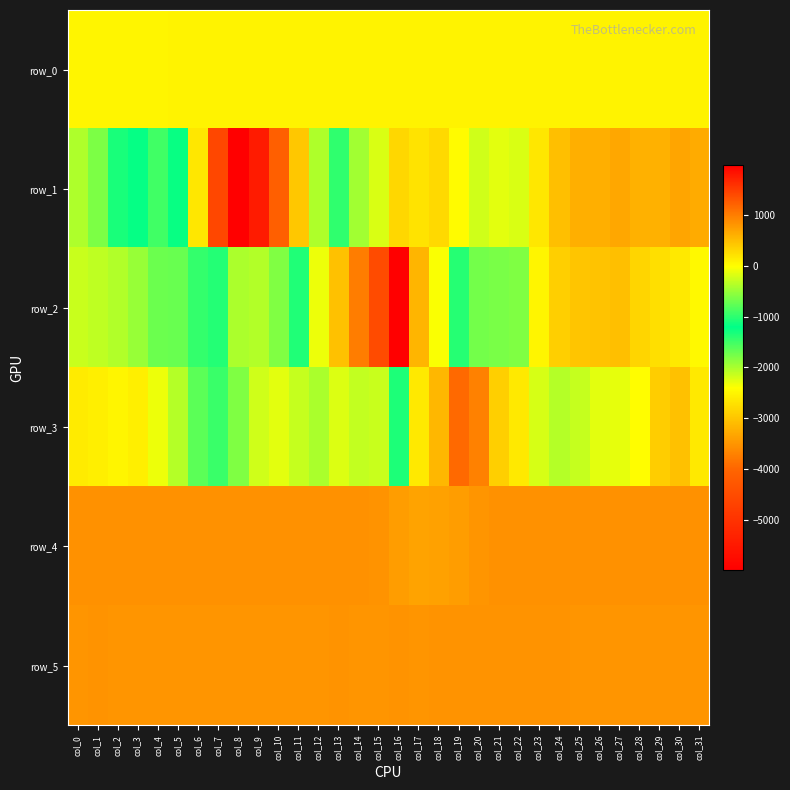

Reading left to right, what are all the values shown in this chart?

row_0: col_0=66.1	col_1=66.1	col_2=66.2	col_3=66.2	col_4=66.3	col_5=66.3	col_6=66.4	col_7=66.4	col_8=66.5	col_9=66.5	col_10=66.6	col_11=66.6	col_12=66.7	col_13=66.7	col_14=66.8	col_15=66.8	col_16=66.9	col_17=66.9	col_18=67.0	col_19=67.0	col_20=67.1	col_21=67.2	col_22=67.2	col_23=67.2	col_24=67.3	col_25=67.3	col_26=67.4	col_27=67.4	col_28=67.5	col_29=67.5	col_30=67.6	col_31=67.6
row_1: col_0=-390.0	col_1=-622.0	col_2=-1098.0	col_3=-1238.0	col_4=-907.0	col_5=-1164.0	col_6=-2646.0	col_7=-4580.0	col_8=-5986.0	col_9=-5442.0	col_10=-4109.0	col_11=-2979.0	col_12=-2031.0	col_13=-978.0	col_14=-454.0	col_15=-192.0	col_16=294.0	col_17=201.0	col_18=277.0	col_19=17.0	col_20=-239.0	col_21=-139.0	col_22=-196.0	col_23=170.0	col_24=483.0	col_25=604.0	col_26=597.0	col_27=661.0	col_28=585.0	col_29=595.0	col_30=678.0	col_31=631.0
row_2: col_0=-266.0	col_1=-308.0	col_2=-373.0	col_3=-502.0	col_4=-710.0	col_5=-724.0	col_6=-971.0	col_7=-1380.0	col_8=-2004.0	col_9=-2045.0	col_10=-1813.0	col_11=-1068.0	col_12=-96.0	col_13=457.0	col_14=985.0	col_15=1375.0	col_16=1980.0	col_17=559.0	col_18=-34.0	col_19=-1028.0	col_20=-1748.0	col_21=-1773.0	col_22=-608.0	col_23=62.0	col_24=353.0	col_25=437.0	col_26=446.0	col_27=478.0	col_28=306.0	col_29=223.0	col_30=153.0	col_31=20.0
row_3: col_0=135.0	col_1=107.0	col_2=57.0	col_3=109.0	col_4=-101.0	col_5=-367.0	col_6=-789.0	col_7=-942.0	col_8=-605.0	col_9=-232.0	col_10=-144.0	col_11=-290.0	col_12=-414.0	col_13=-168.0	col_14=-306.0	col_15=-270.0	col_16=-1345.0	col_17=154.0	col_18=542.0	col_19=1152.0	col_20=964.0	col_21=357.0	col_22=156.0	col_23=-213.0	col_24=-354.0	col_25=-280.0	col_26=-147.0	col_27=-124.0	col_28=-9.0	col_29=366.0	col_30=465.0	col_31=153.0
row_4: col_0=841.0	col_1=841.0	col_2=839.0	col_3=836.0	col_4=838.0	col_5=837.0	col_6=839.0	col_7=835.0	col_8=840.0	col_9=833.0	col_10=832.0	col_11=836.0	col_12=837.0	col_13=829.0	col_14=833.0	col_15=824.0	col_16=738.0	col_17=692.0	col_18=707.0	col_19=739.0	col_20=805.0	col_21=831.0	col_22=835.0	col_23=829.0	col_24=835.0	col_25=834.0	col_26=832.0	col_27=831.0	col_28=831.0	col_29=831.0	col_30=829.0	col_31=830.0
row_5: col_0=808.0	col_1=814.0	col_2=810.0	col_3=810.0	col_4=812.0	col_5=805.0	col_6=809.0	col_7=809.0	col_8=812.0	col_9=811.0	col_10=808.0	col_11=809.0	col_12=810.0	col_13=819.0	col_14=810.0	col_15=811.0	col_16=818.0	col_17=809.0	col_18=814.0	col_19=815.0	col_20=822.0	col_21=816.0	col_22=814.0	col_23=816.0	col_24=815.0	col_25=813.0	col_26=810.0	col_27=808.0	col_28=807.0	col_29=809.0	col_30=810.0	col_31=809.0